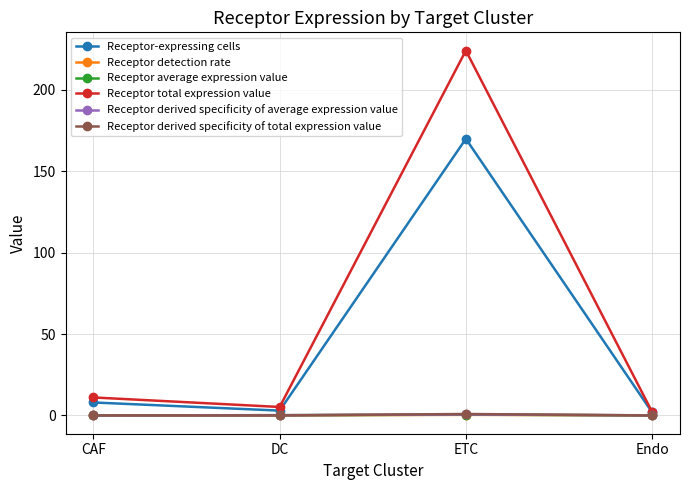

At which category is the sum across all series the highest?

ETC